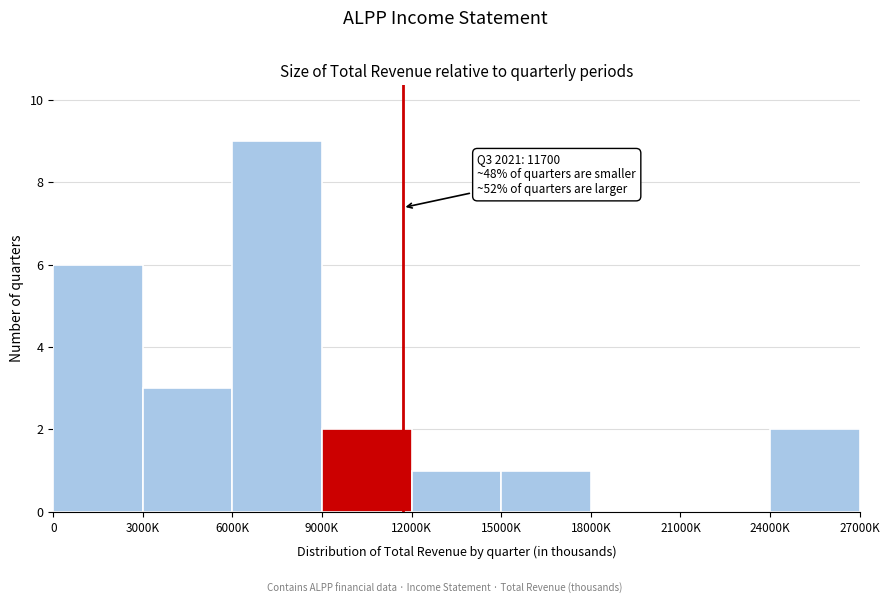

Reading left to right, list all the values displayed in this chart.

0=6	3000K=3	6000K=9	9000K=2	12000K=1	15000K=1	18000K=0	21000K=0	24000K=2